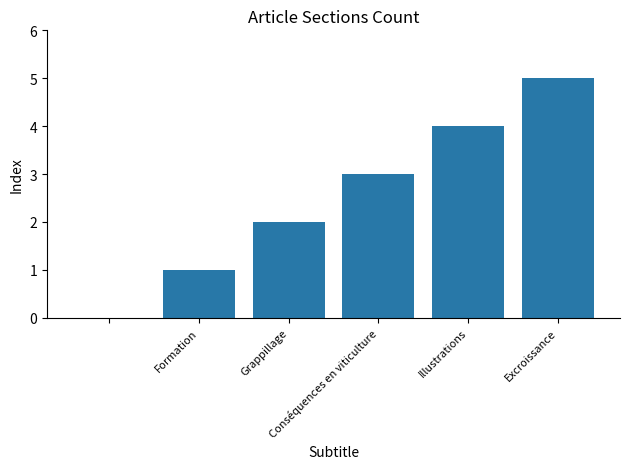

What is the sum of all values?

15